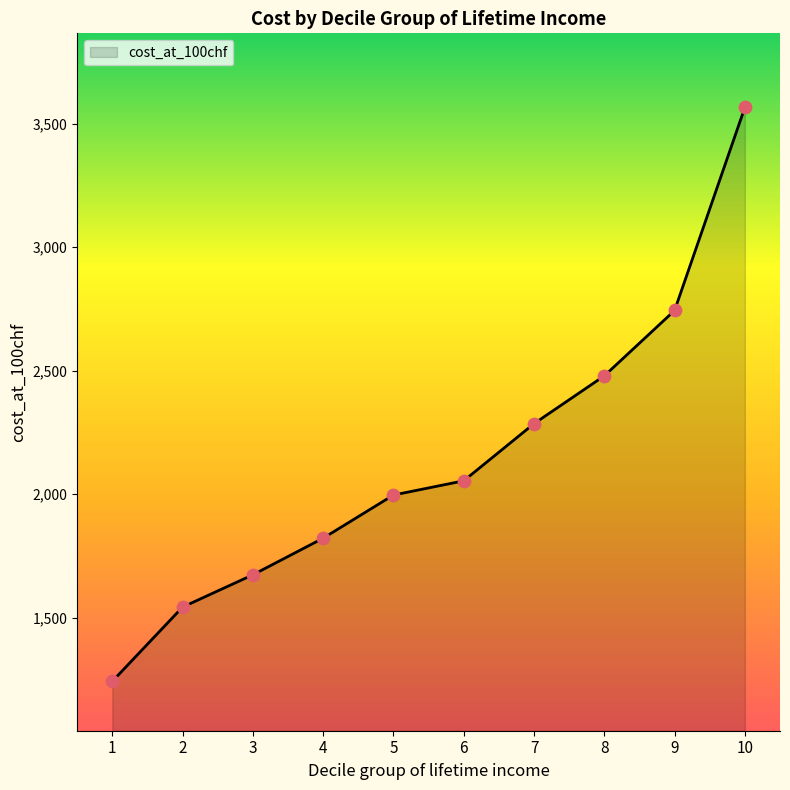

Between 2 and 9, which is larger?

9